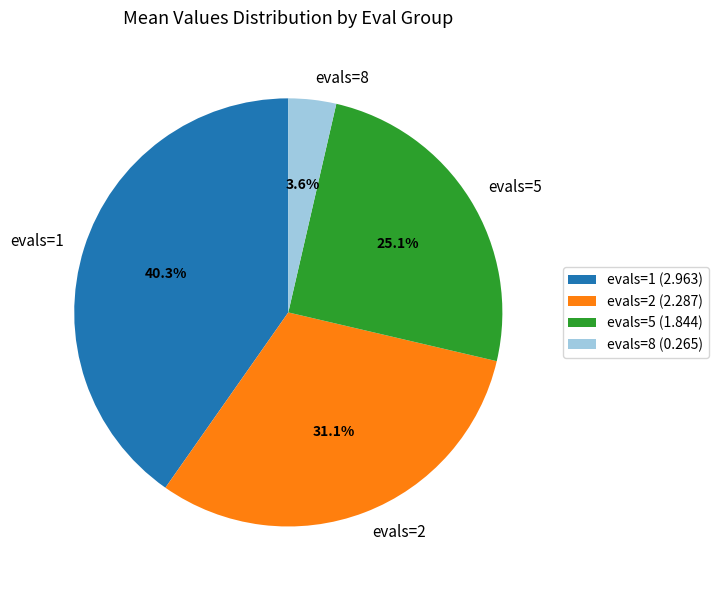

To the nearest percent, what percentage of the pie is evals=1?

40%